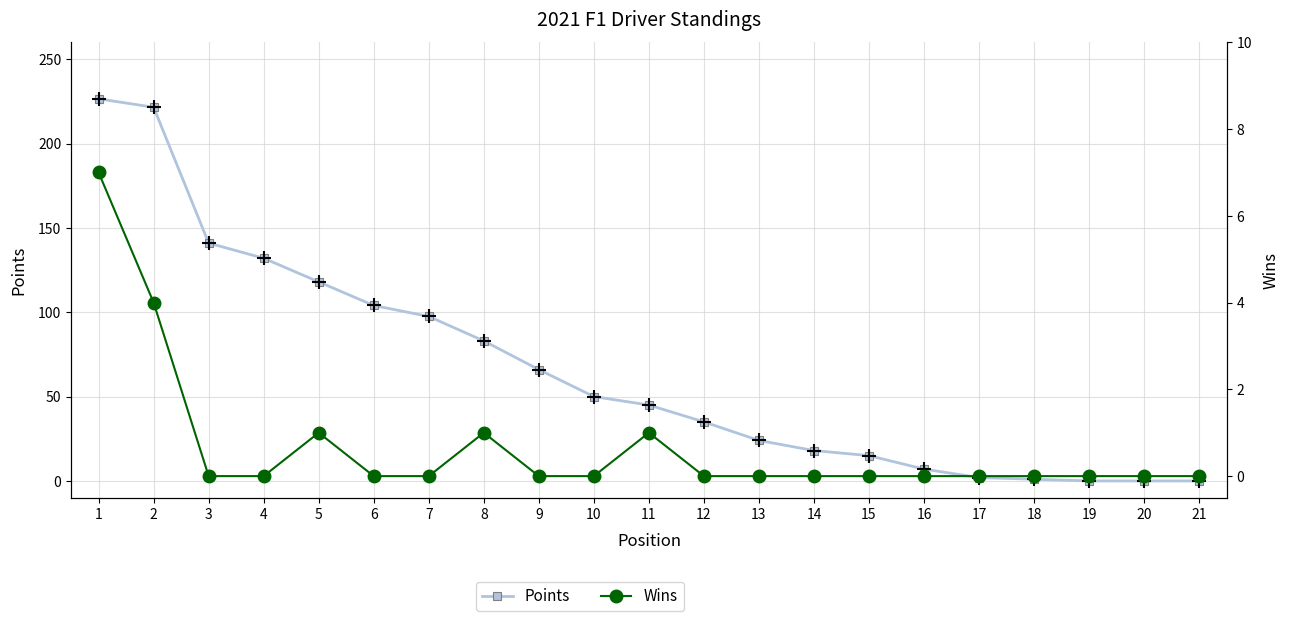

List the labels in order of Wins value, smallest first.

3, 4, 6, 7, 9, 10, 12, 13, 14, 15, 16, 17, 18, 19, 20, 21, 5, 8, 11, 2, 1